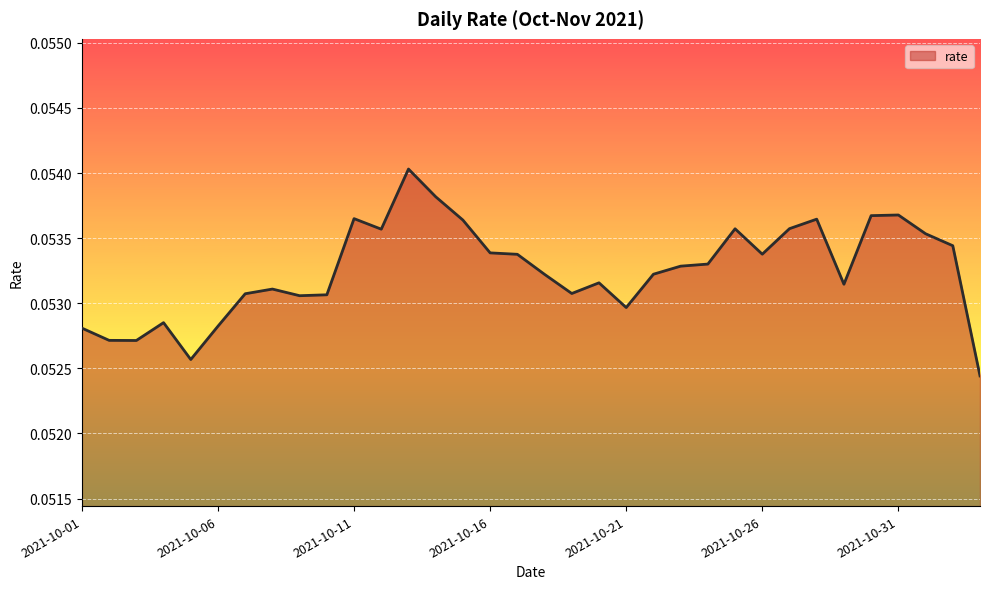

Which category has the lowest value across all series?

2021-11-03